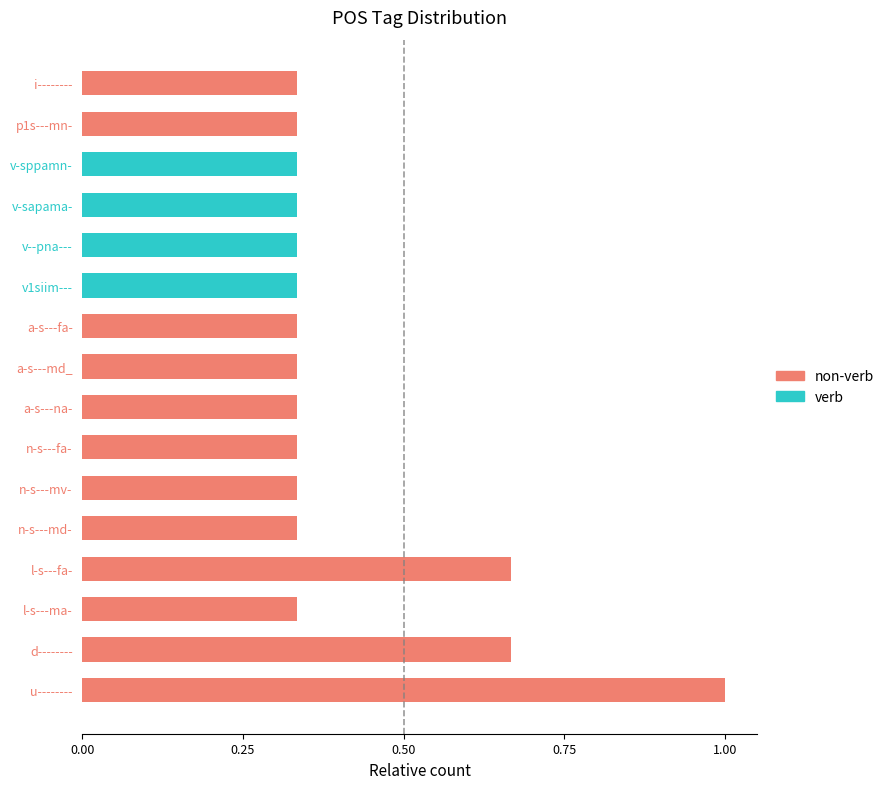

At which category is the sum across all series the highest?

u--------